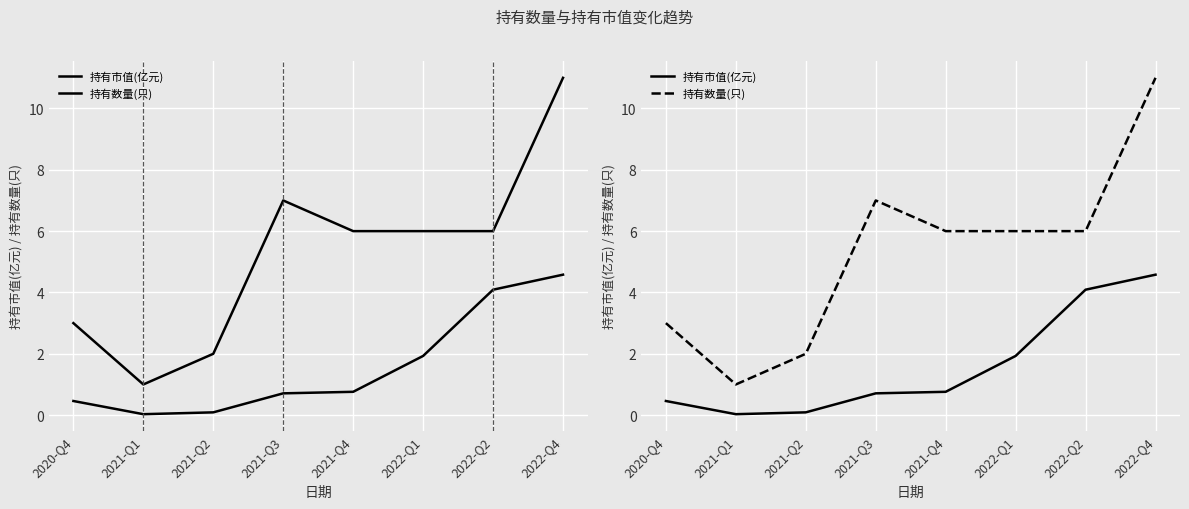

Between 2021-Q3 and 2022-Q4, which is larger?

2022-Q4